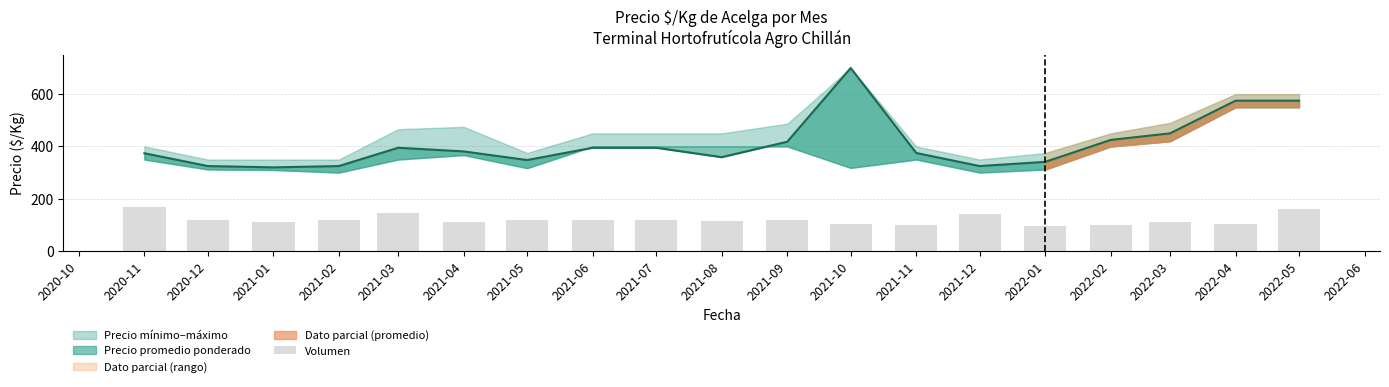

What is the difference between the maximum and minimum values?

75